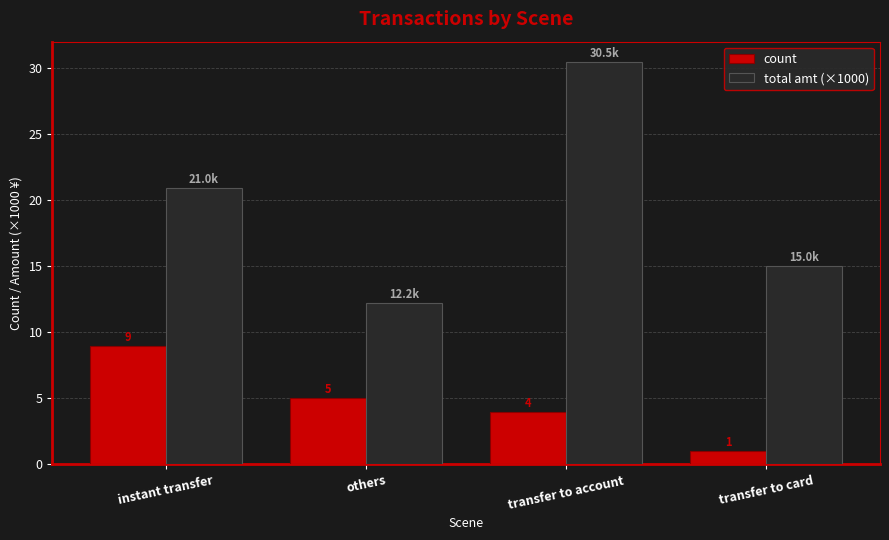

Which label corresponds to the largest value in the chart?

transfer to account